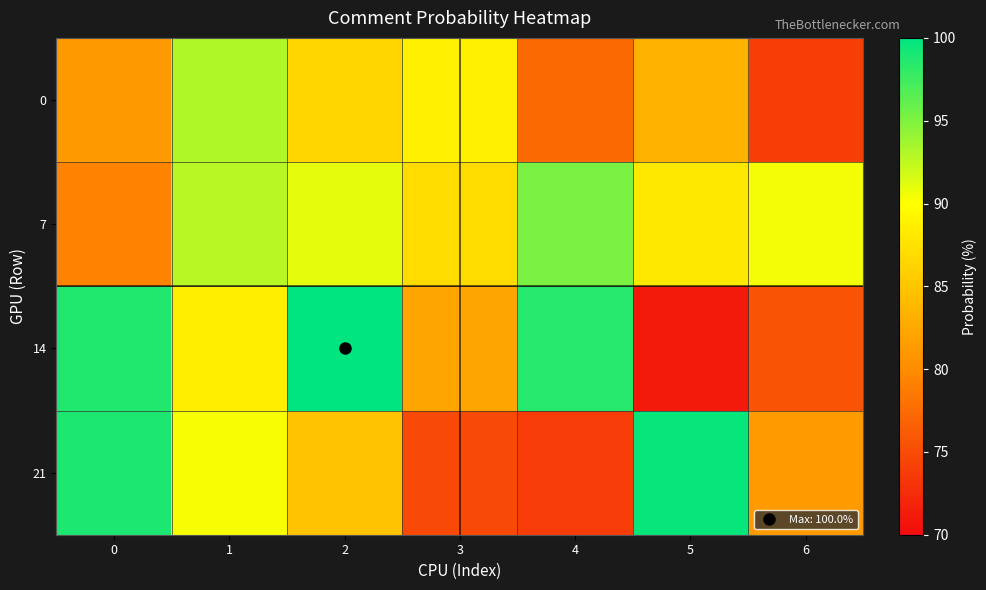

Reading left to right, what are all the values shown in this chart?

0: 0=81.1	1=93.1	2=86.5	3=88.8	4=77.3	5=83.3	6=74.0
7: 0=79.3	1=92.8	2=91.0	3=87.0	4=95.2	5=88.0	6=90.4
14: 0=98.7	1=88.6	2=100.0	3=82.2	4=98.5	5=71.1	6=75.6
21: 0=98.9	1=90.3	2=84.9	3=74.8	4=73.8	5=99.7	6=81.2